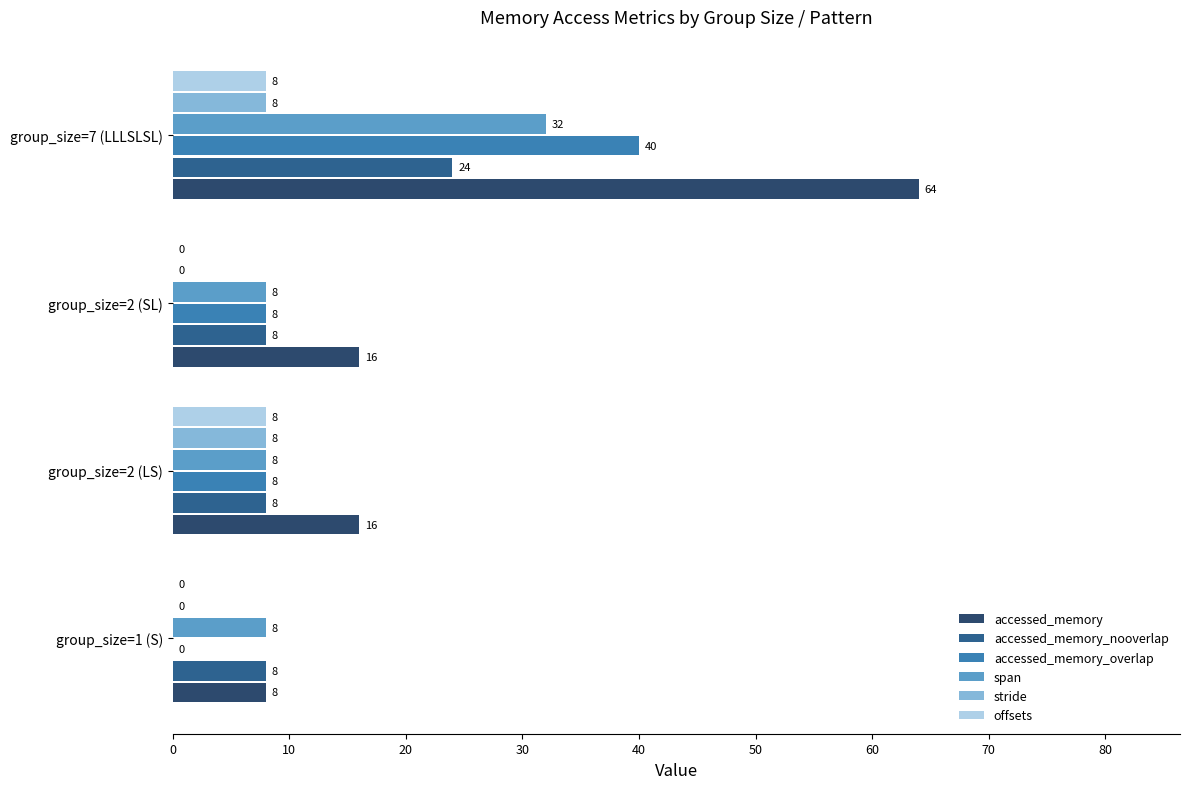

What is the sum of the accessed_memory_overlap values at group_size=1 (S) and group_size=2 (SL)?

8